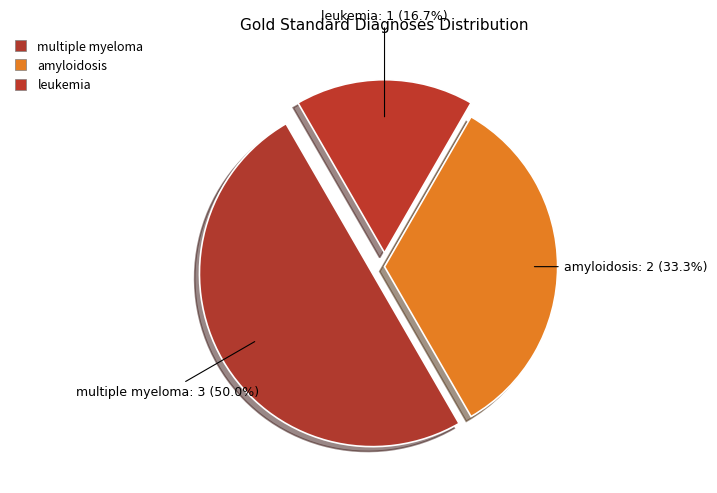

Is the sum of amyloidosis and multiple myeloma greater than half?

Yes